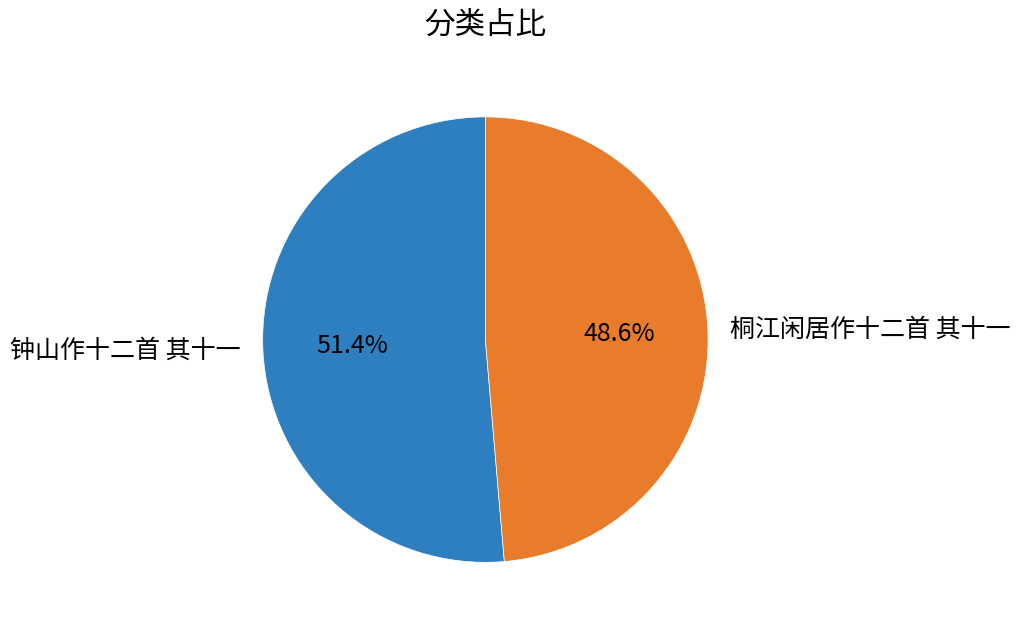

Is 钟山作十二首 其十一 the majority of the pie?

Yes